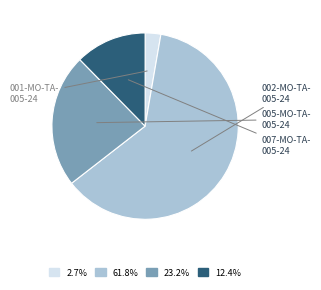

Is there a majority slice in this chart?

Yes